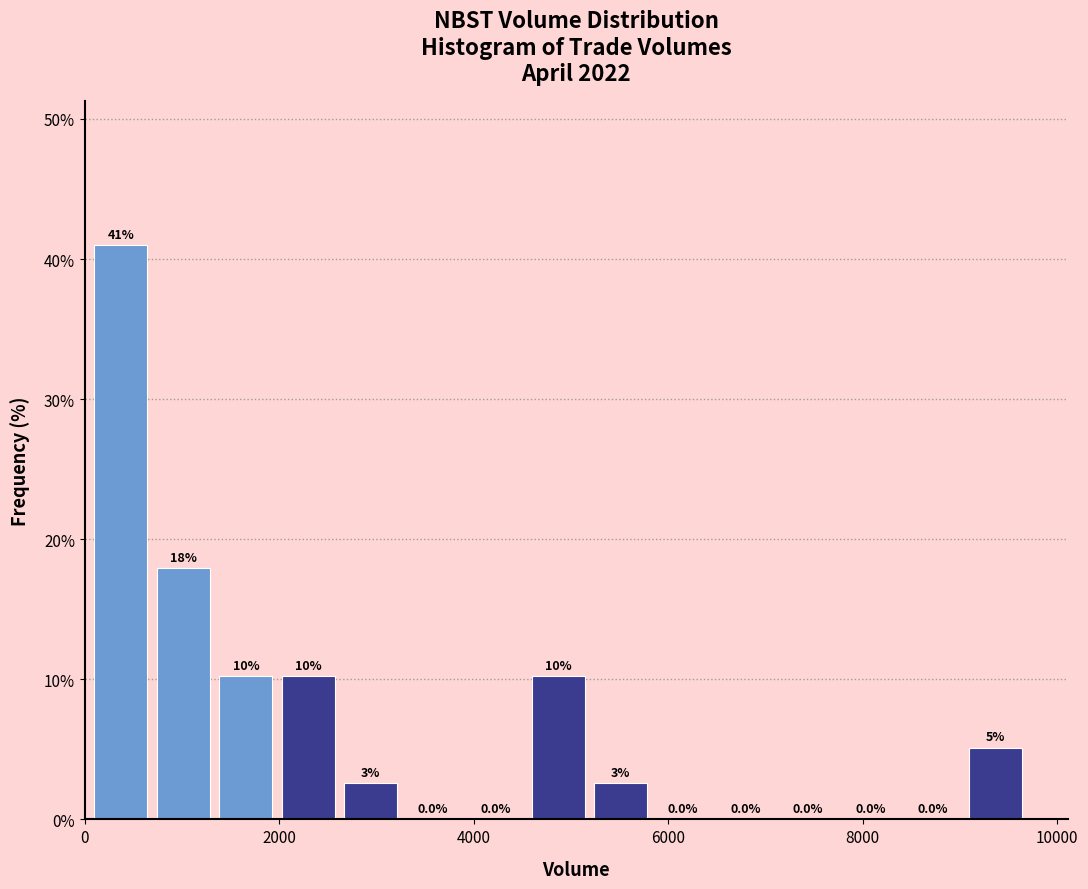

Read against the x-axis, roughly where is the centre of the tallest bar?

400